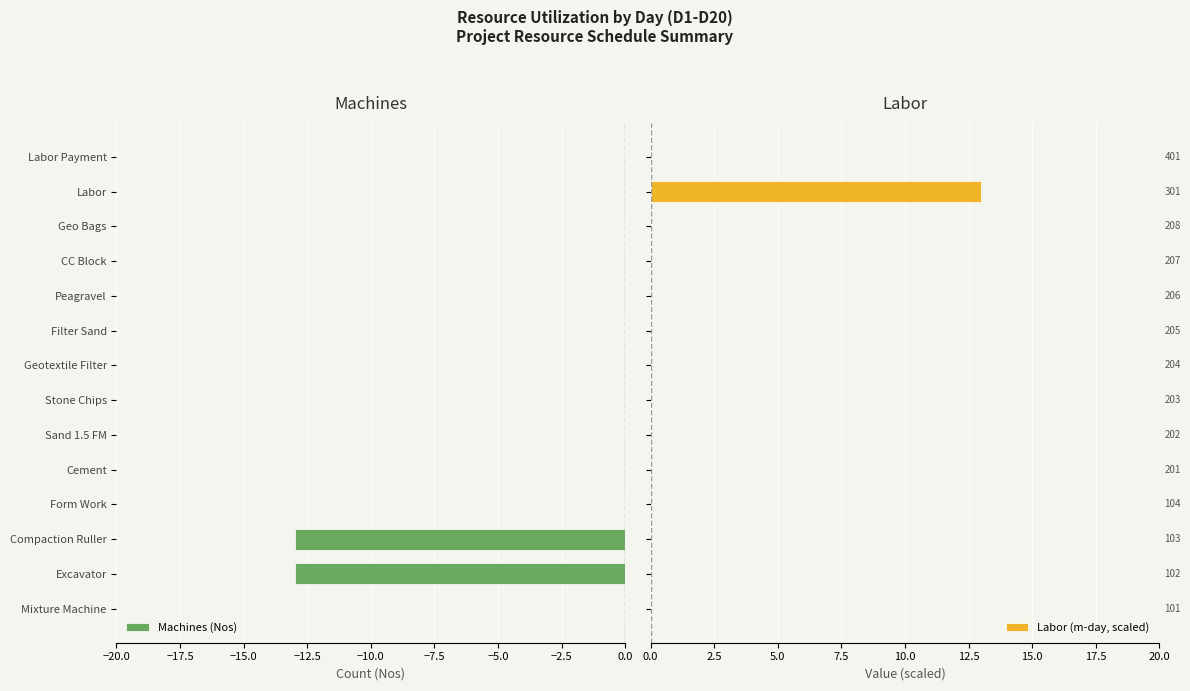

What is the sum of all Labor (m-day, scaled) values?

13